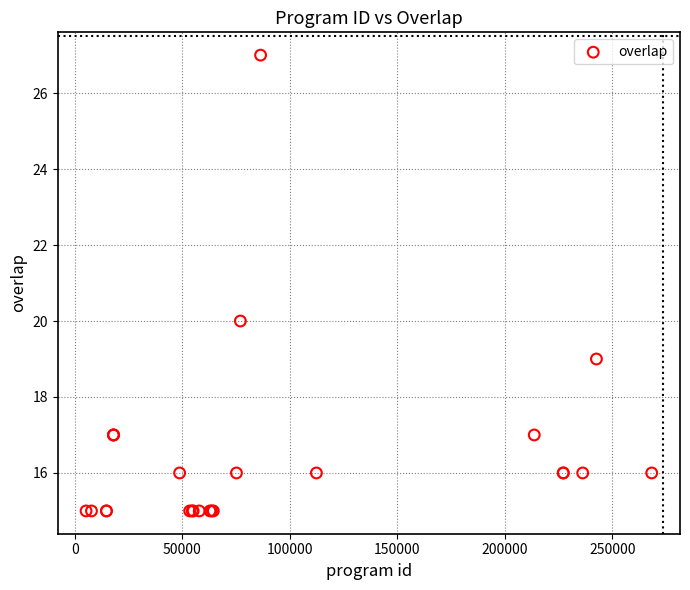

What Y value in the scatter plot is closest to 21?

20